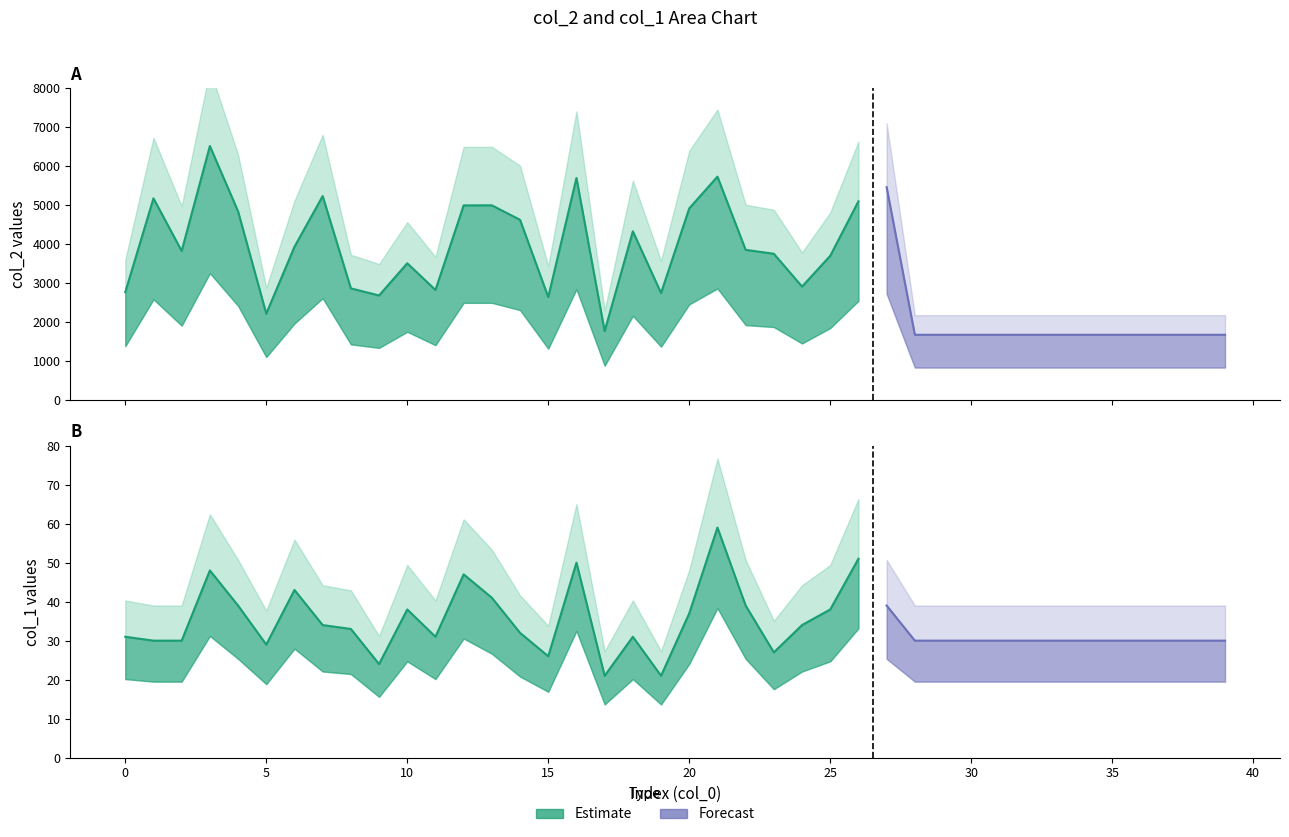

At which label does col_1 first exceed 31?

3